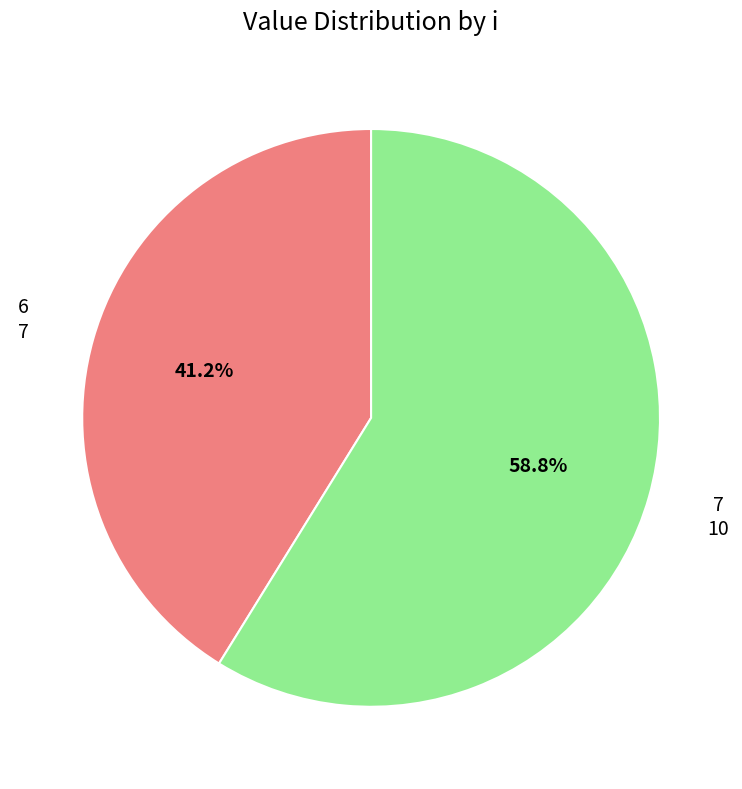

Does any single category account for the majority?

Yes